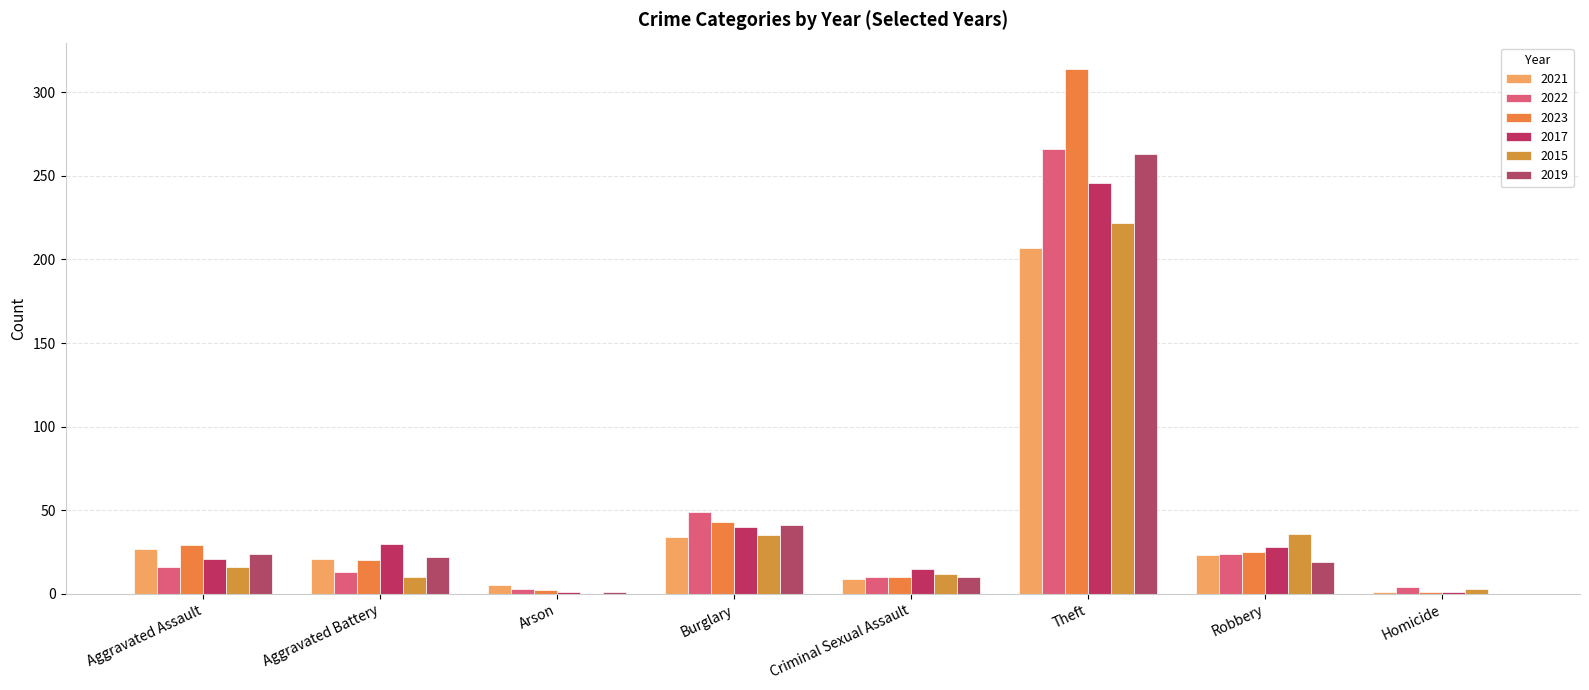

What position from the right is Robbery?

2